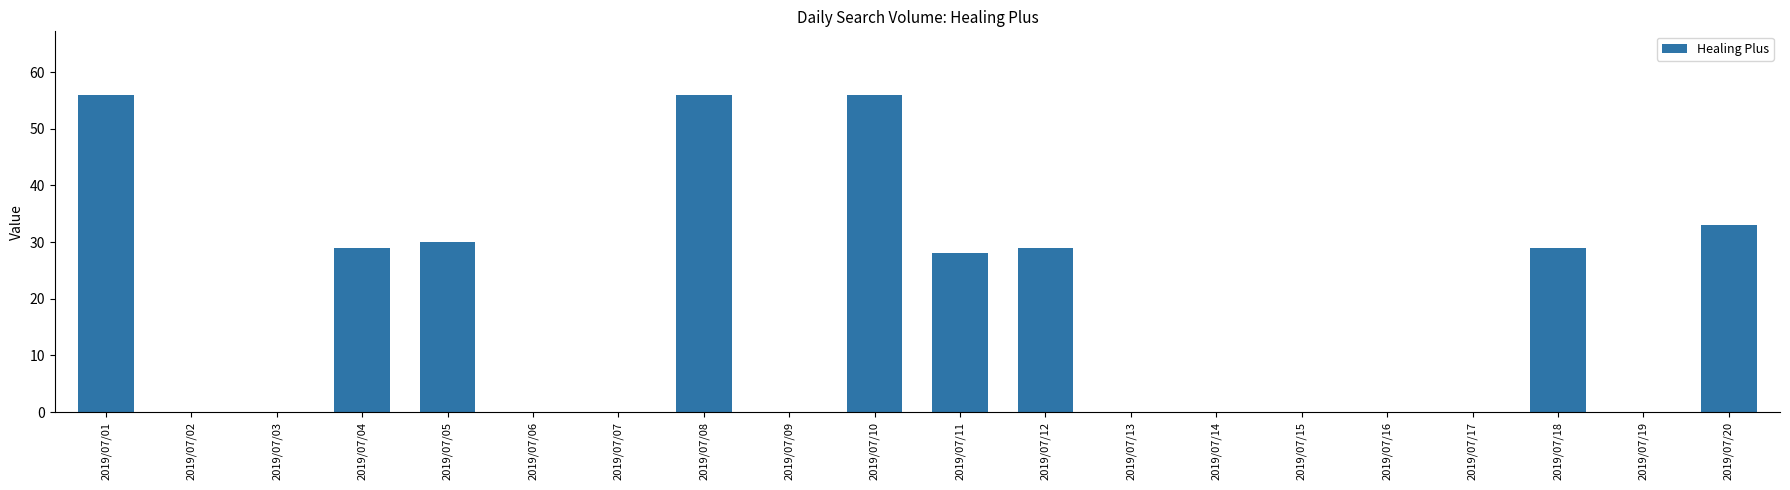

How many data points does each series have?

20